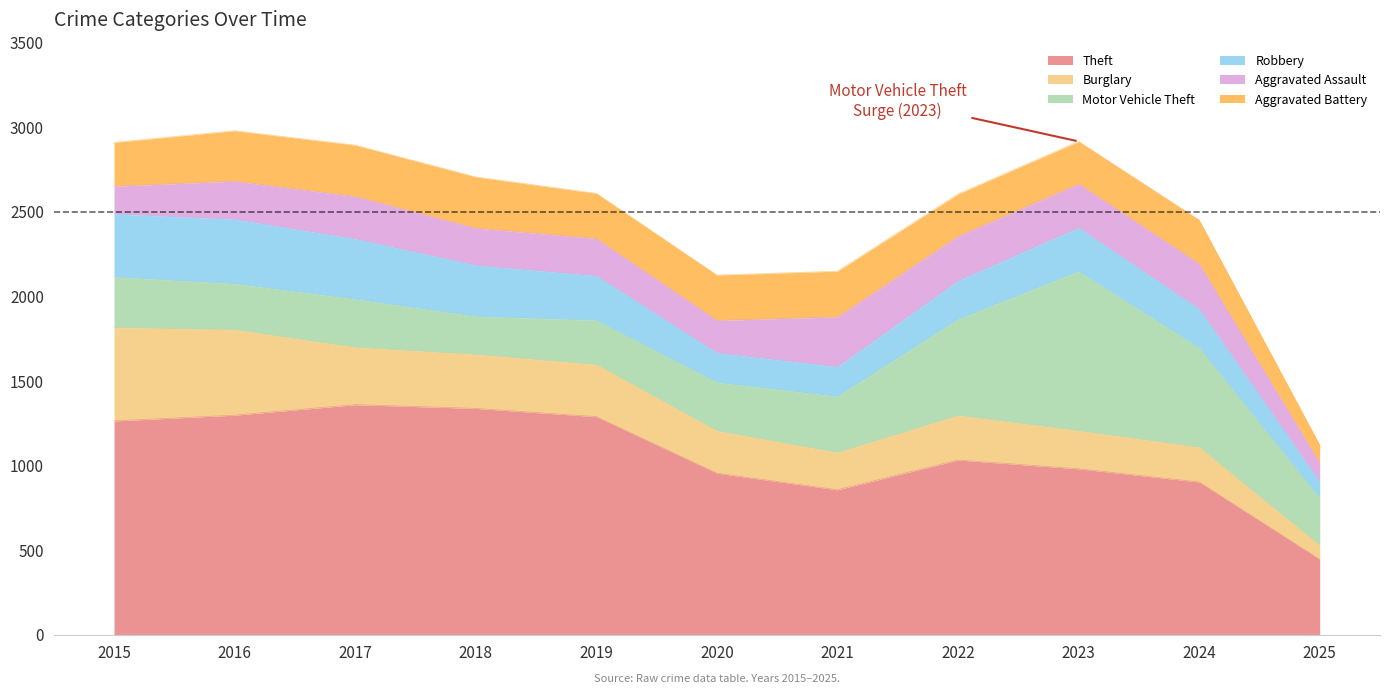

True or false: Aggravated Assault has more than 1 interior local peaks.

True